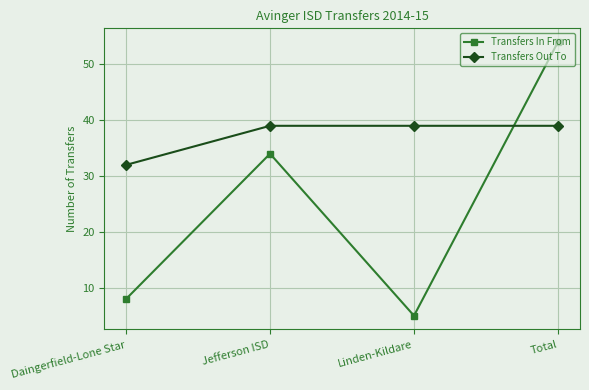

Rank the series by their maximum value, from lowest to highest.

Transfers Out To, Transfers In From